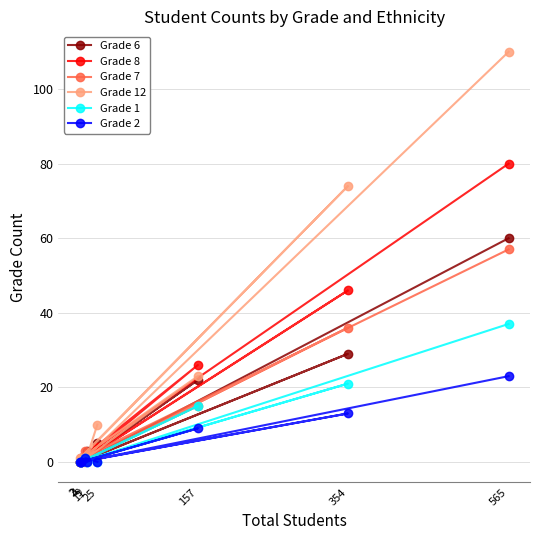

Which category has the highest value in the Grade 1 series?

565